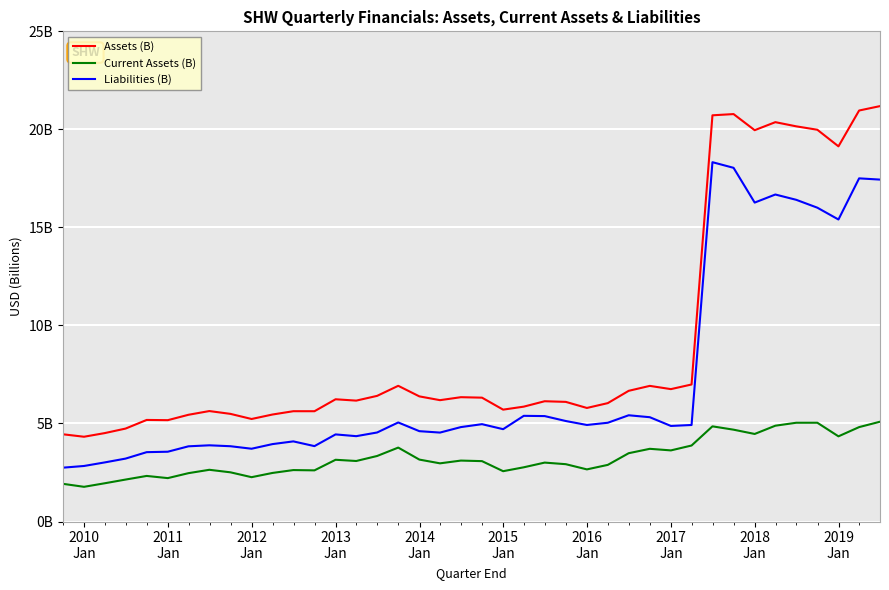

What is the highest value of the Liabilities (B) series?

18326138000